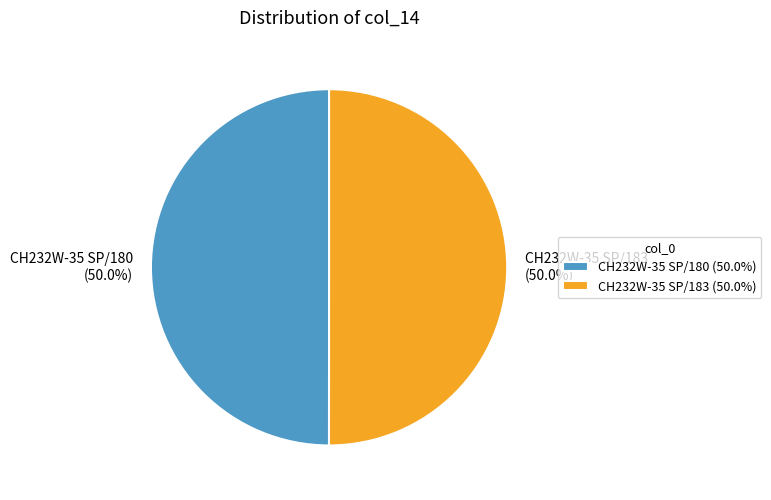

Count the number of slices in the pie.

2